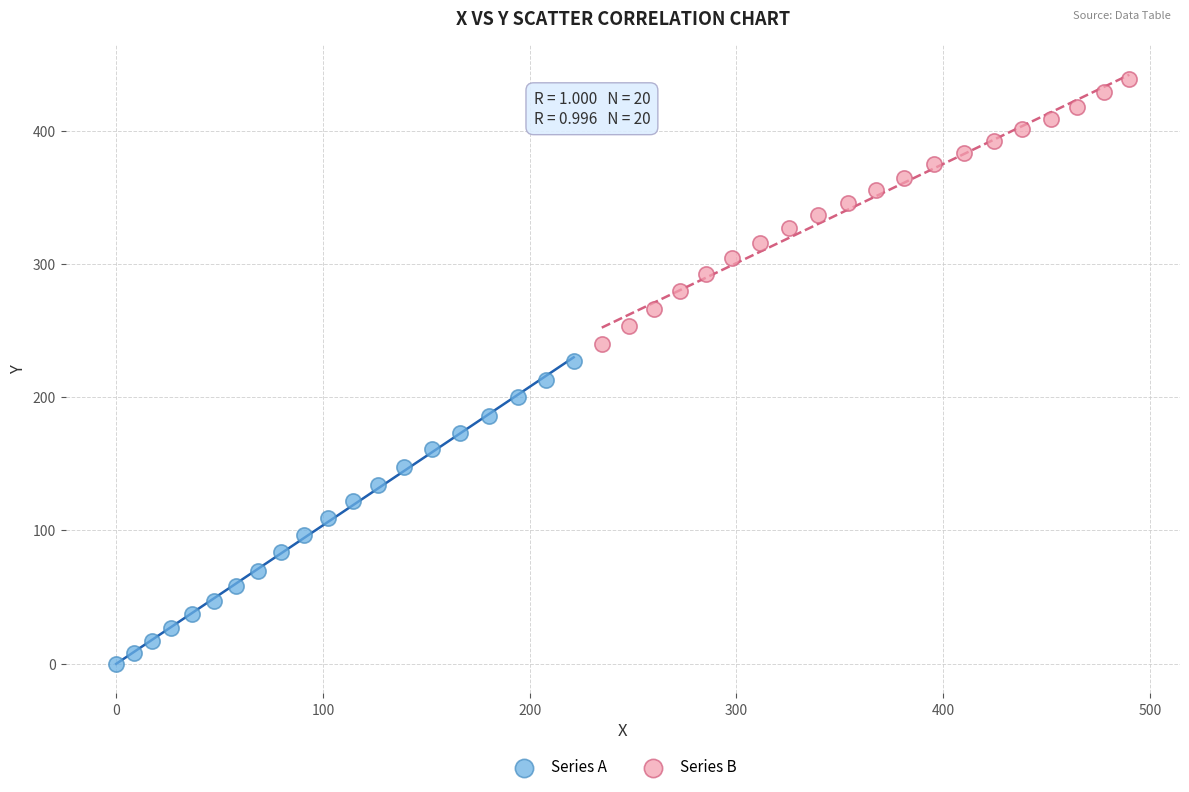

Which series reaches the minimum Y coordinate?

Series A